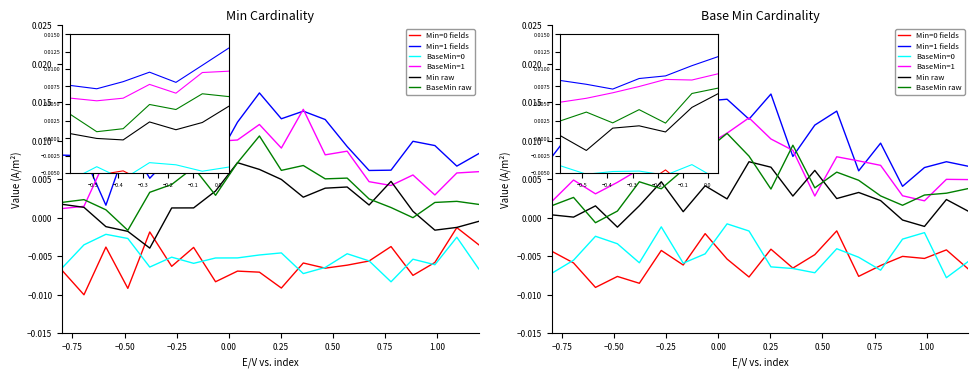

Rank the series at −0.25 from highest to lowest value.

Min=1 fields, BaseMin=1, BaseMin raw, Min raw, BaseMin=0, Min=0 fields